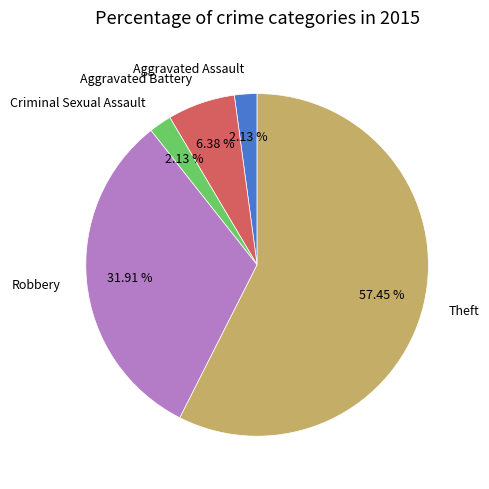

Between Criminal Sexual Assault and Robbery, which is larger?

Robbery